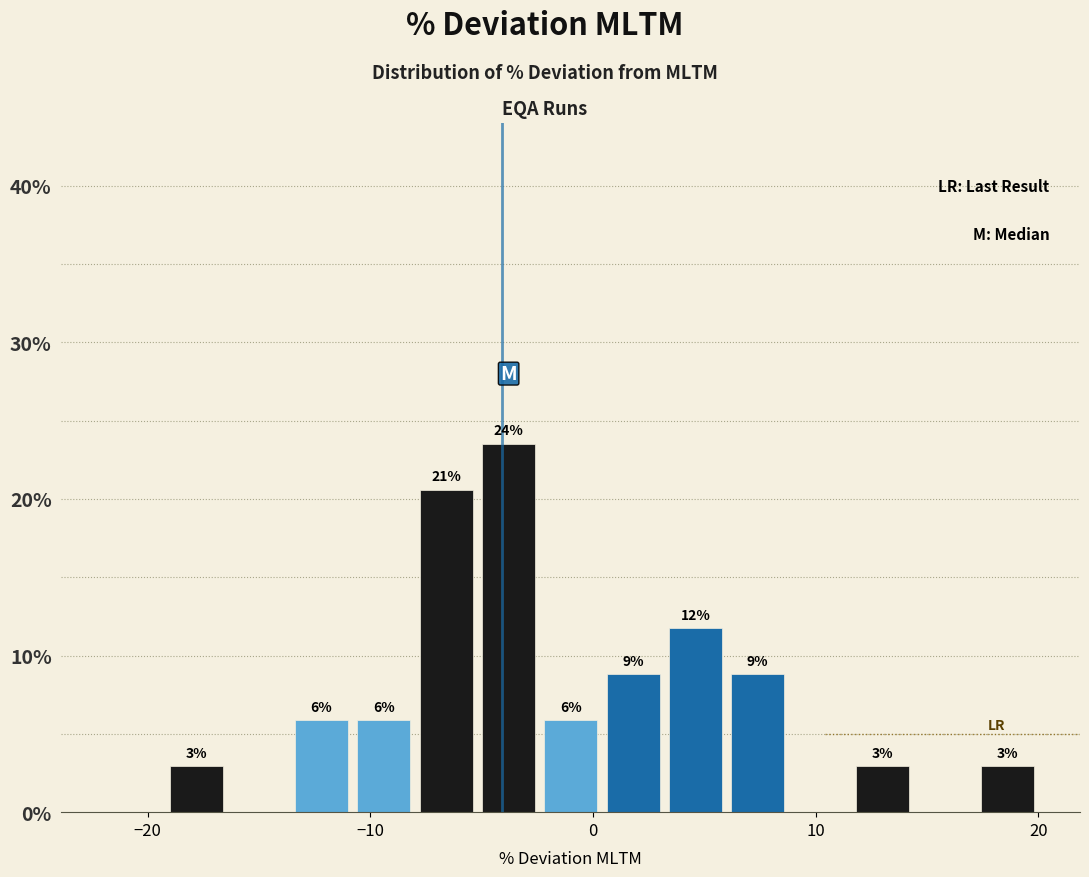

Read against the x-axis, roughly where is the centre of the tallest bar?

-4